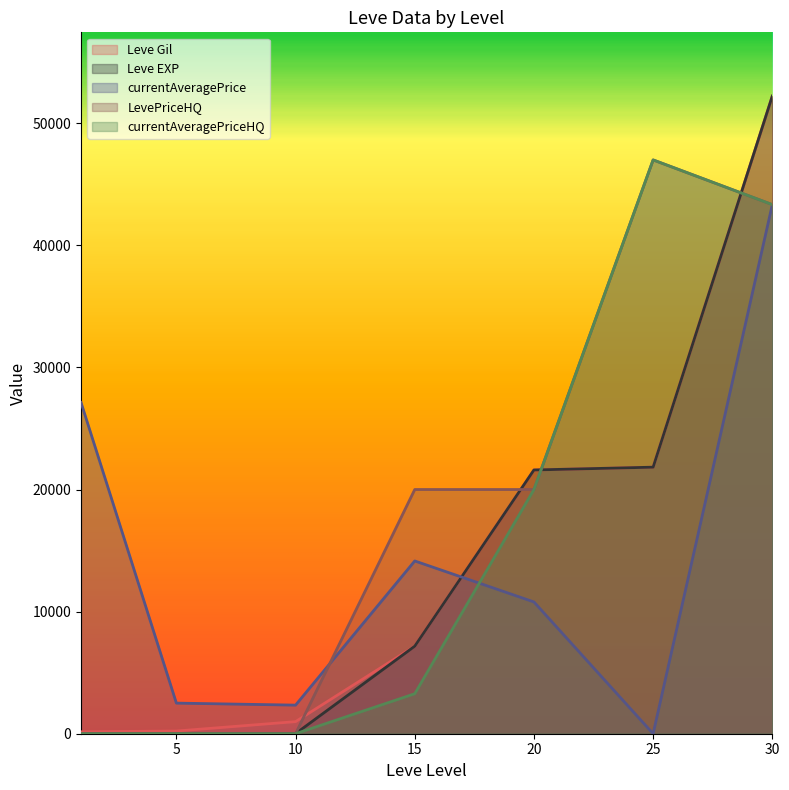

At how many categories does at least one series exceed 16921?

5